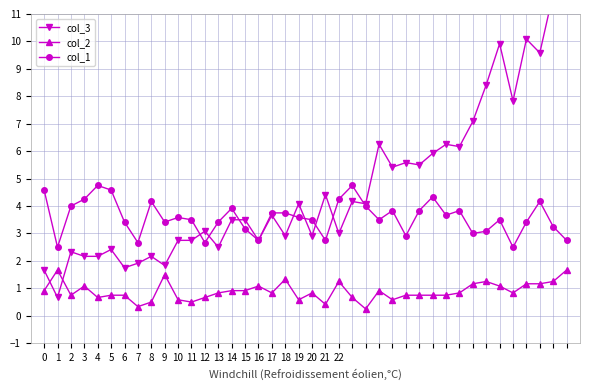

At which category does the chart reach its peak across all series?

38